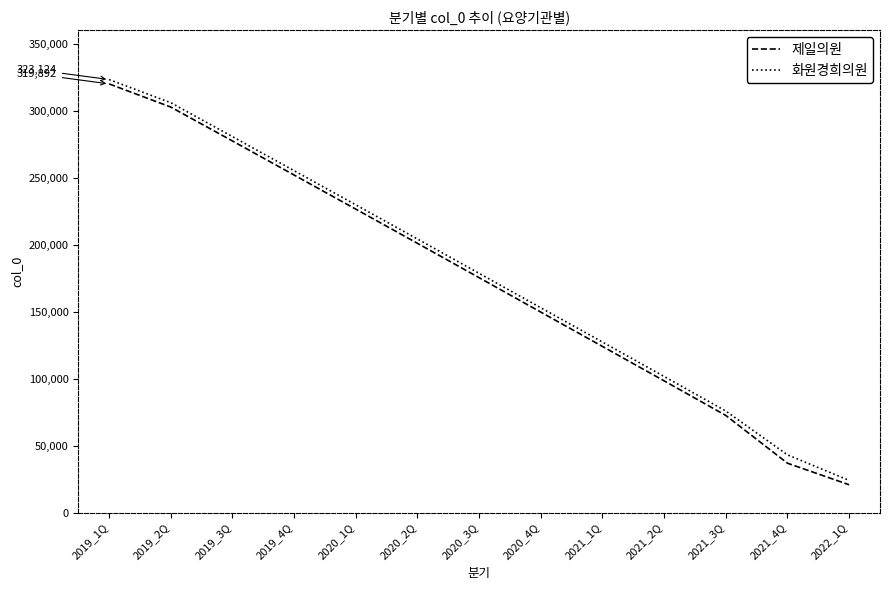

How many lines are shown in the chart?

2